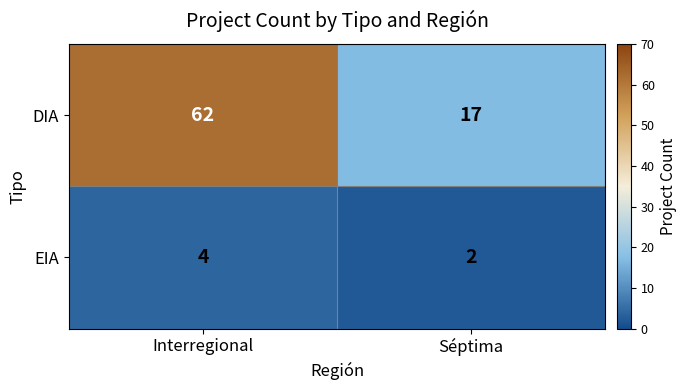

Which series has the largest range (max minus min)?

DIA